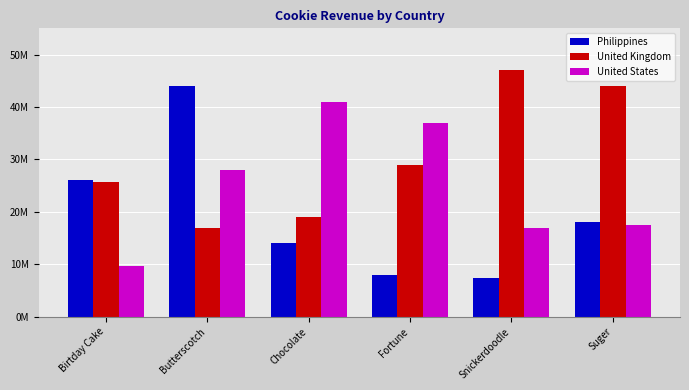

What are all the series names shown in the legend?

Philippines, United Kingdom, United States